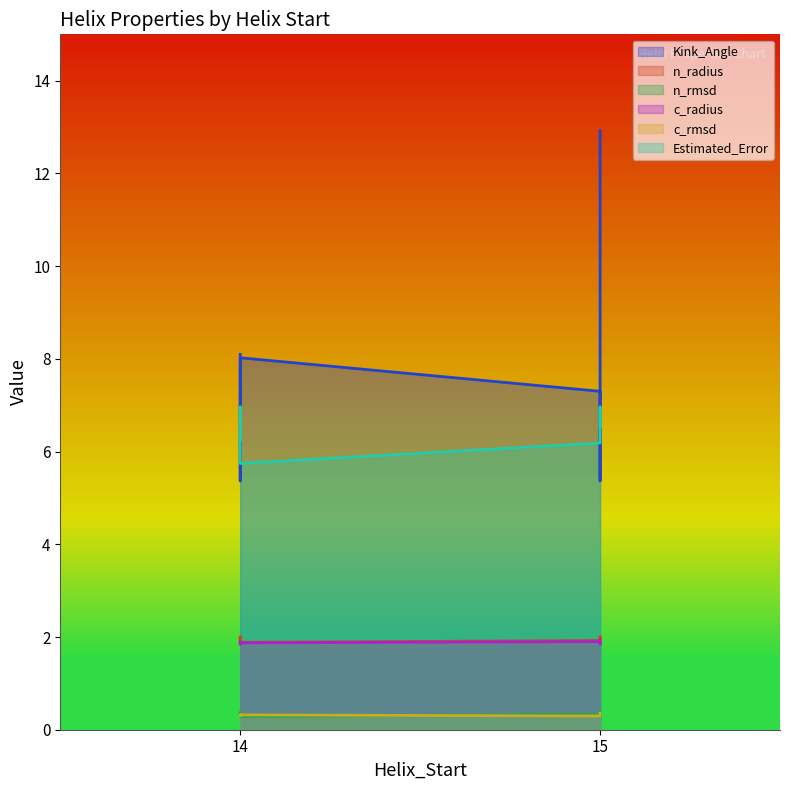

At which category is the sum across all series the highest?

15